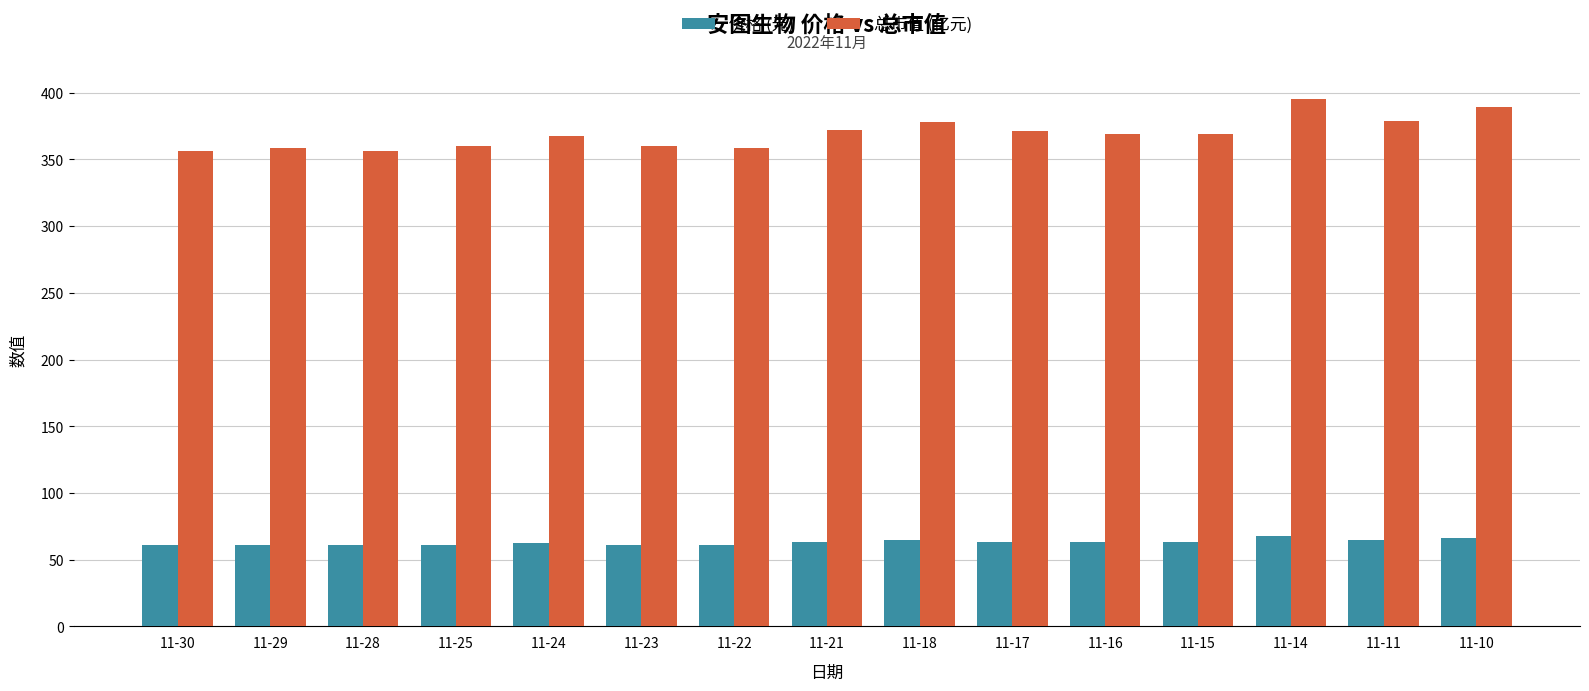

What is the spread (max minus min) of values at 11-25?

298.4